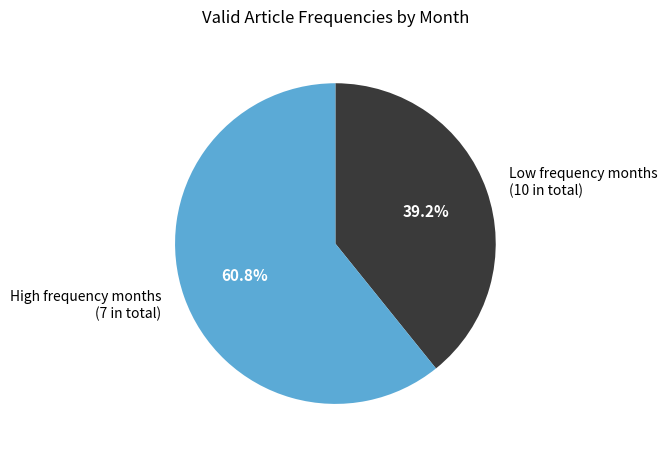

Approximately how many times larger is the value at Low frequency months (10 in total) compared to High frequency months (7 in total)?

0.6